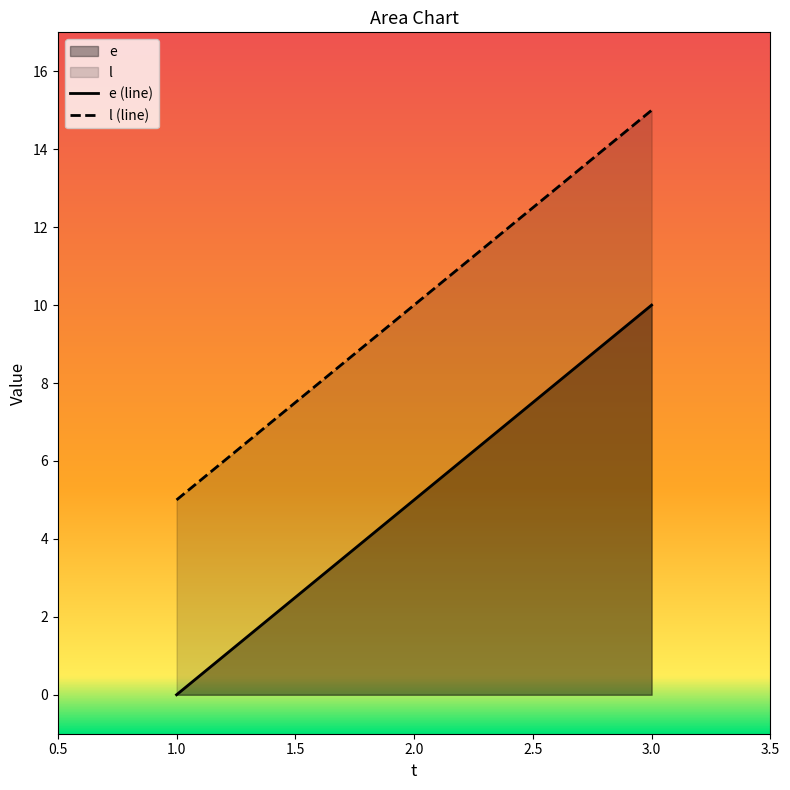

What position from the left is 2.0?

2